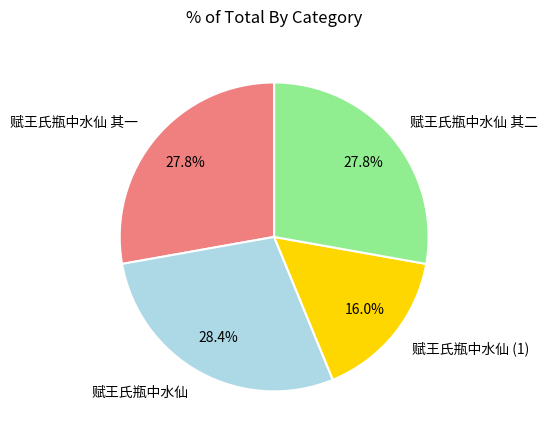

To the nearest percent, what is the average slice percentage?

25%